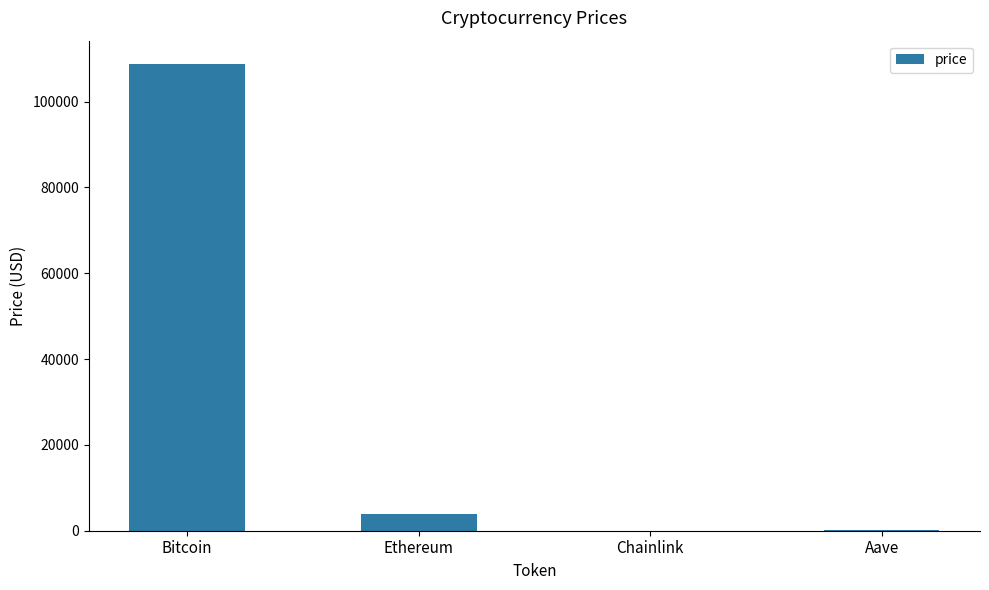

How many categories are shown in the chart?

4